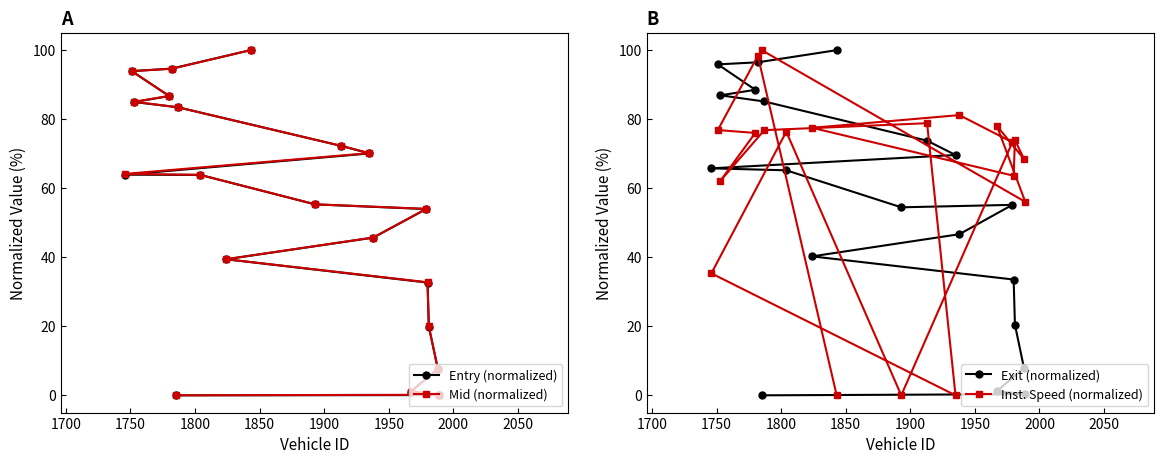

What is the highest value of the Inst. Speed (normalized) series?

100.0